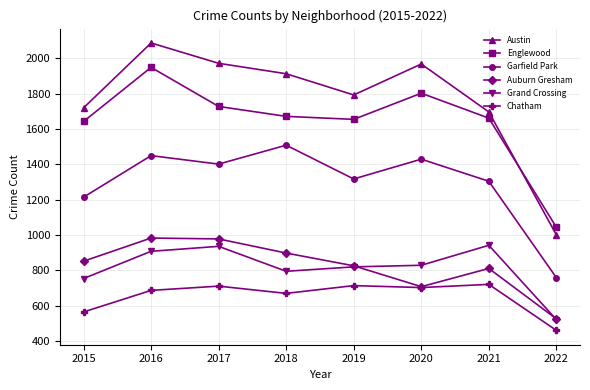

How many data points does each series have?

8